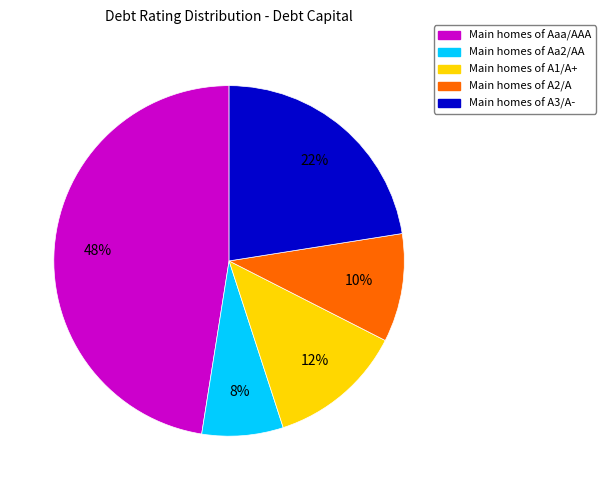

To the nearest percent, what is the difference between the largest and smallest slice percentages?

40%